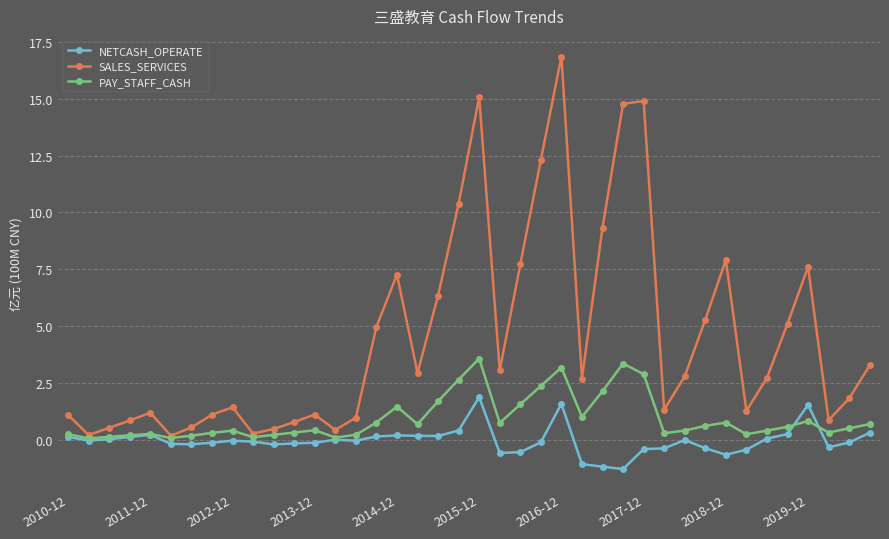

What are all the series names shown in the legend?

NETCASH_OPERATE, SALES_SERVICES, PAY_STAFF_CASH